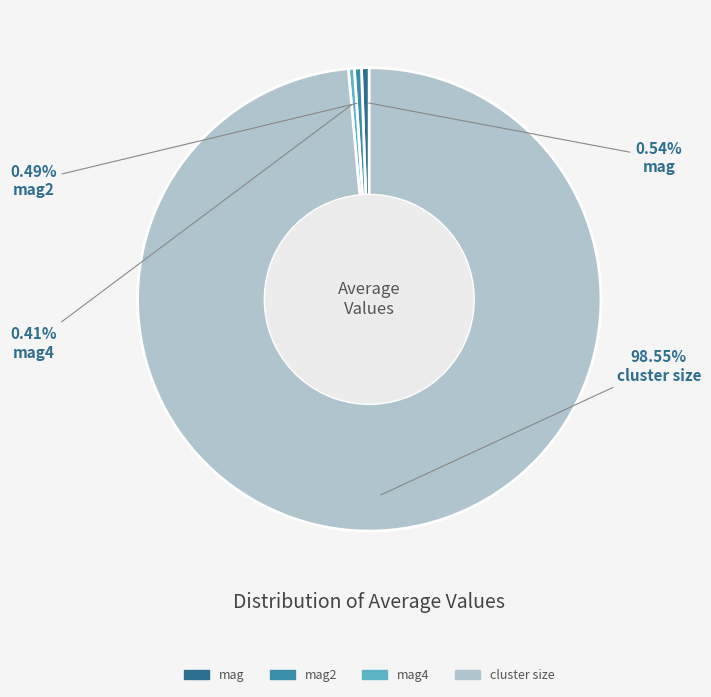

Combined, do cluster size and mag account for over 50%?

Yes